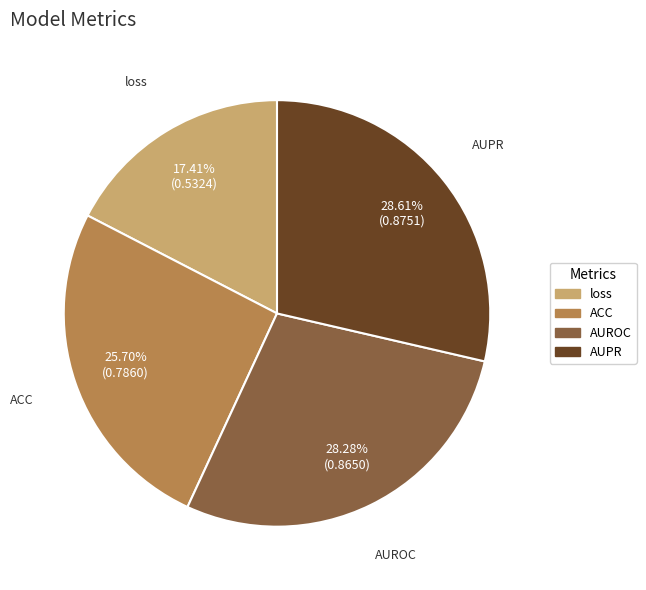

Is AUROC the majority of the pie?

No